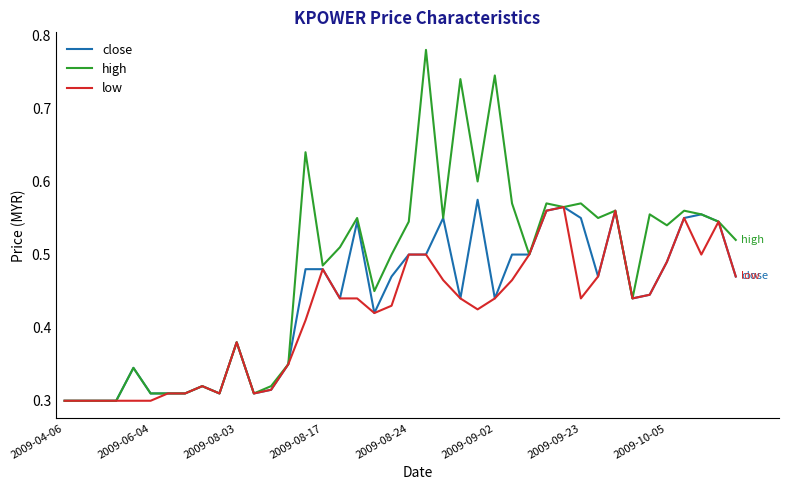

Which series has the widest spread of values?

high